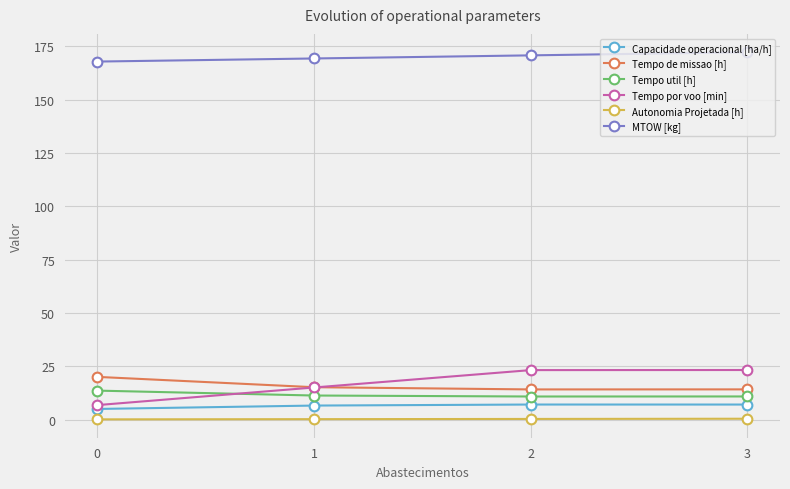

Is the value of Autonomia Projetada [h] at 0 greater than the value of Tempo de missao [h] at 2?

No